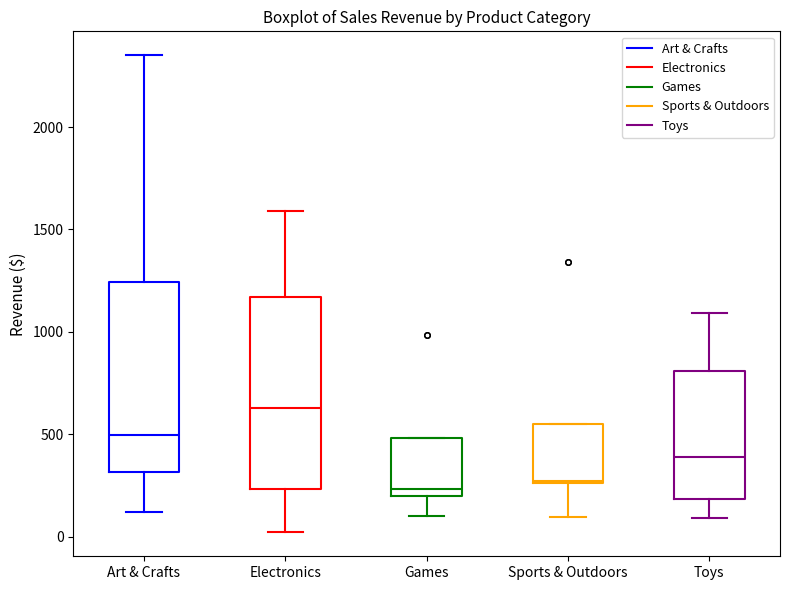

Where is the upper edge of the box for Electronics on the y-axis? The values are not printed on the chart, so give them approximately, as read against the axis.

1150